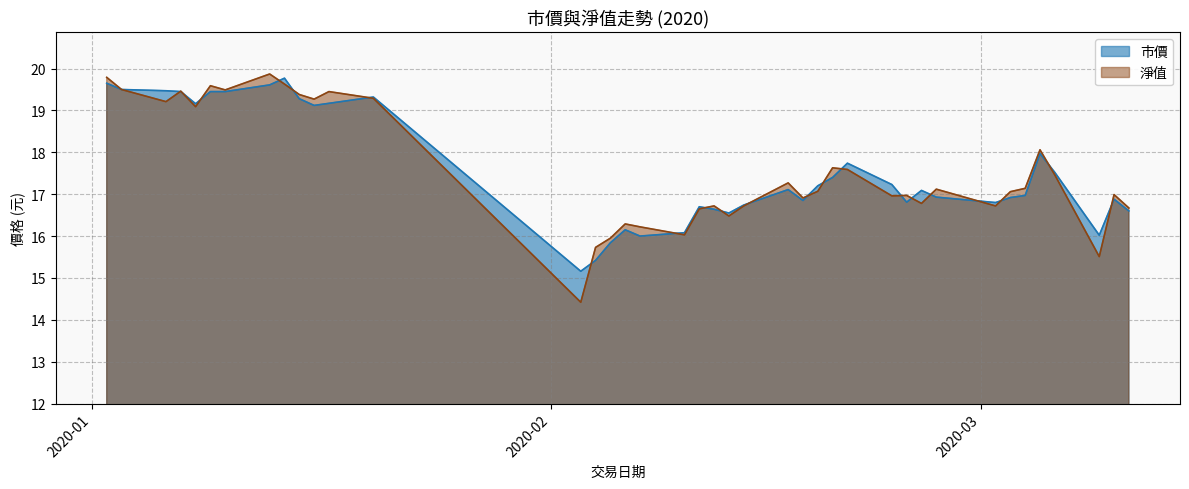

True or false: 市價 has more than 0 points higher than both neighbors.

True